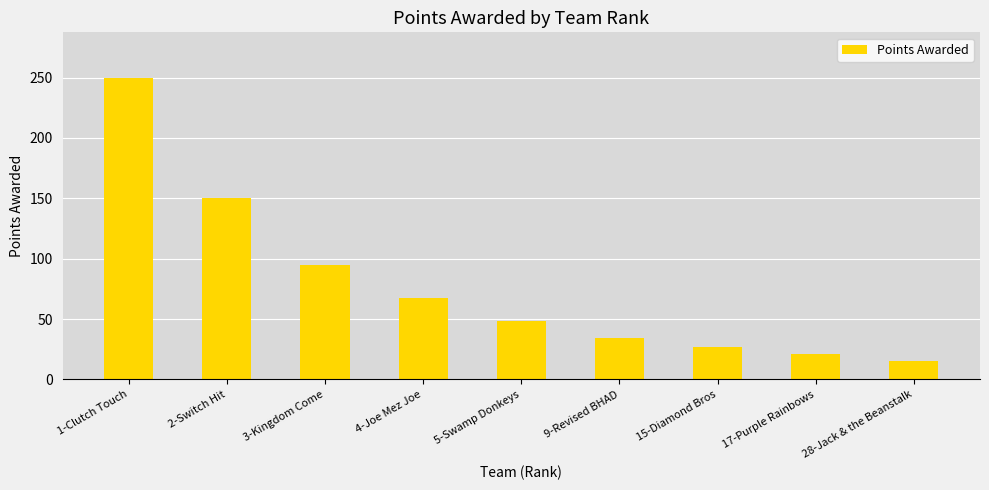

What is the greatest value displayed?

250.0